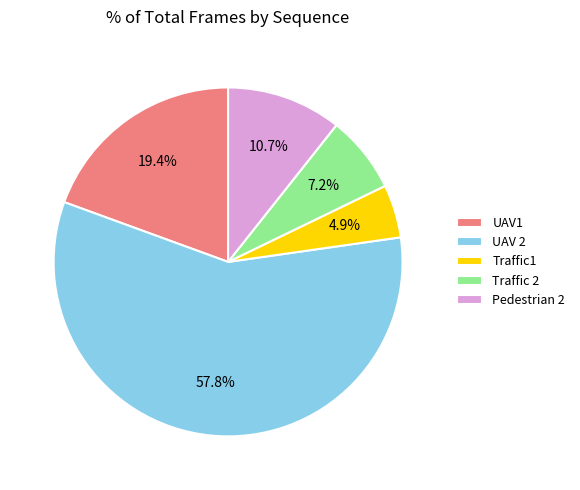

Between Traffic1 and Pedestrian 2, which is larger?

Pedestrian 2